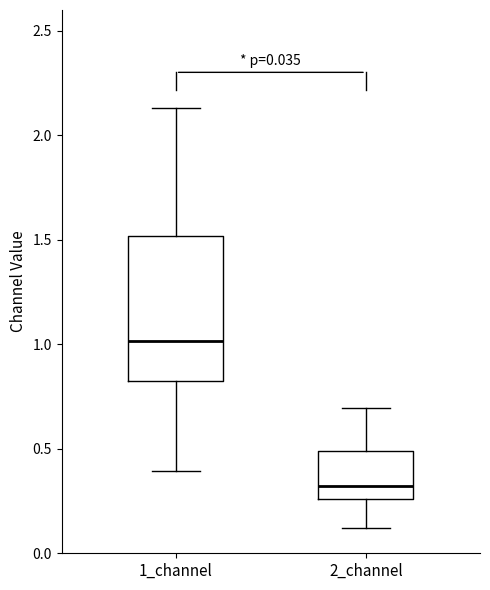

Comparing the boxes themselves (not the whiskers), which one is the tallest?

1_channel